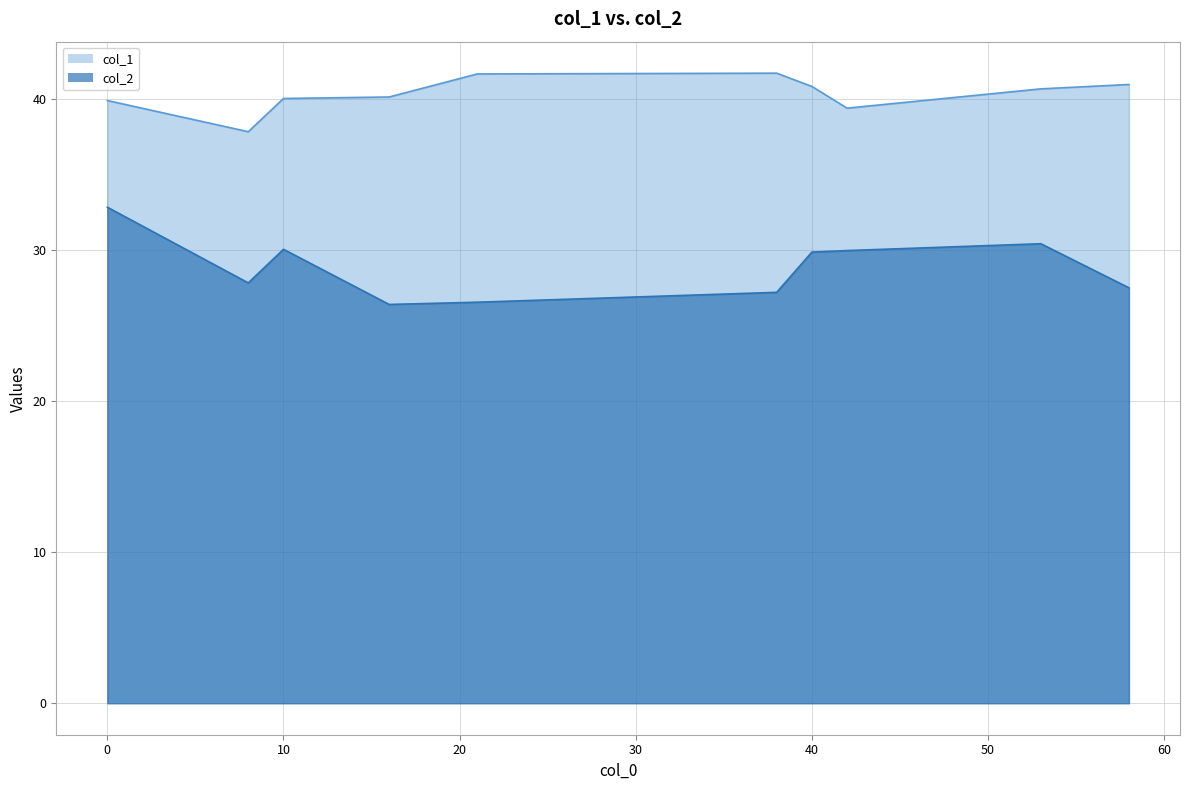

Which series has the largest total across all categories?

col_1